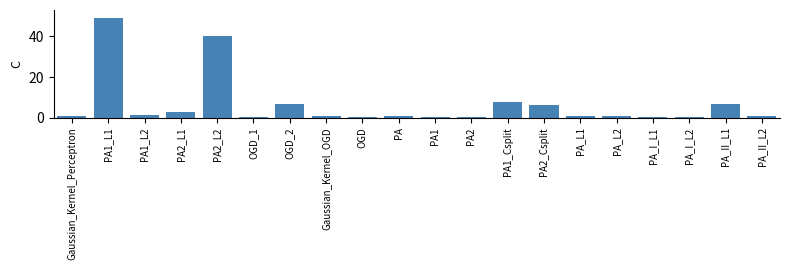

What is the maximum value shown in the chart?

49.1